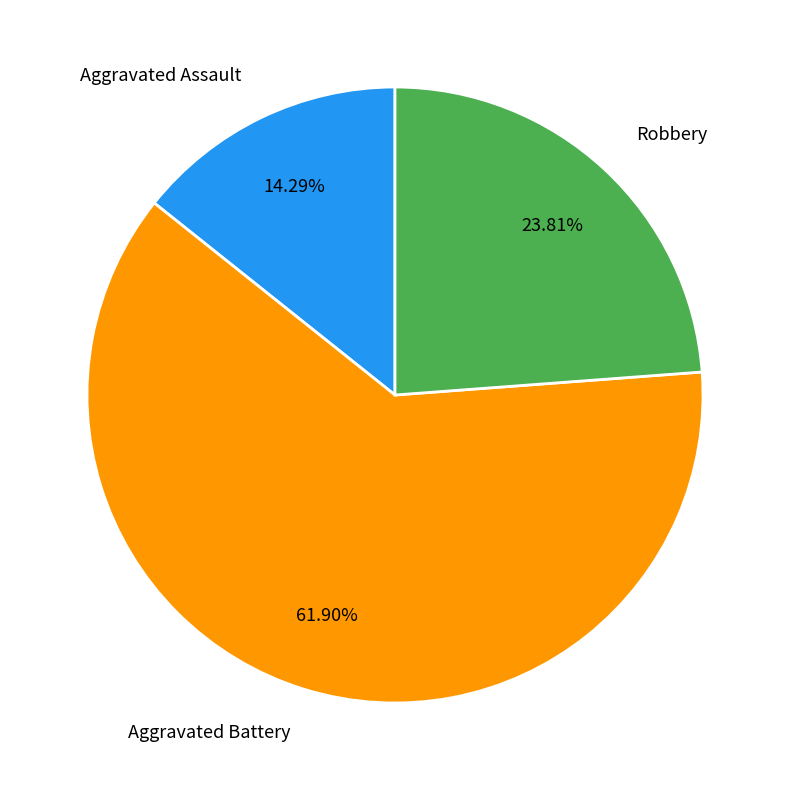

Approximately how many times larger is the value at Aggravated Assault compared to Aggravated Battery?

0.2